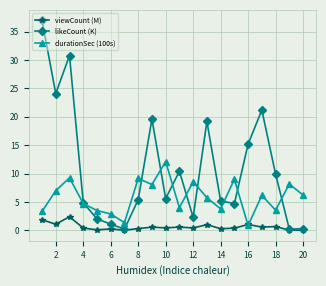

Which series has the largest range (max minus min)?

likeCount (K)